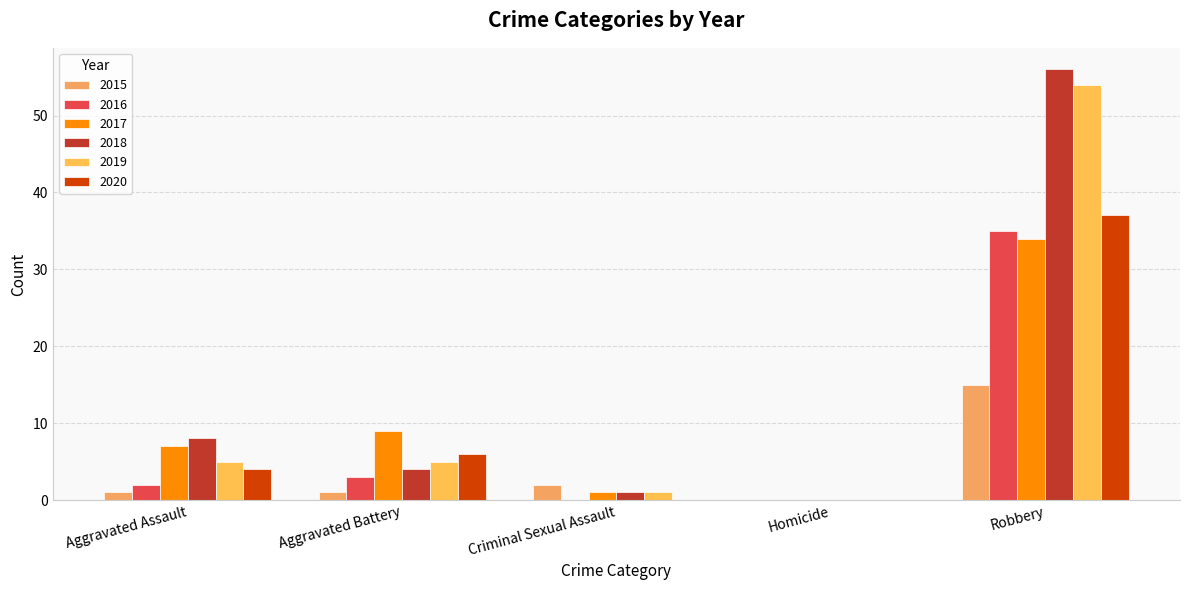

What is the difference between the second highest and minimum values in the 2018 series?

8